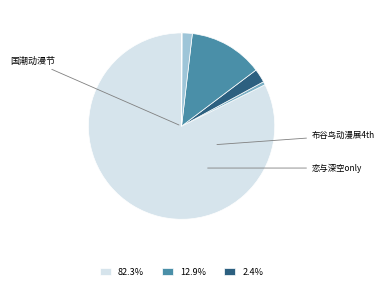

Does any single category account for the majority?

Yes